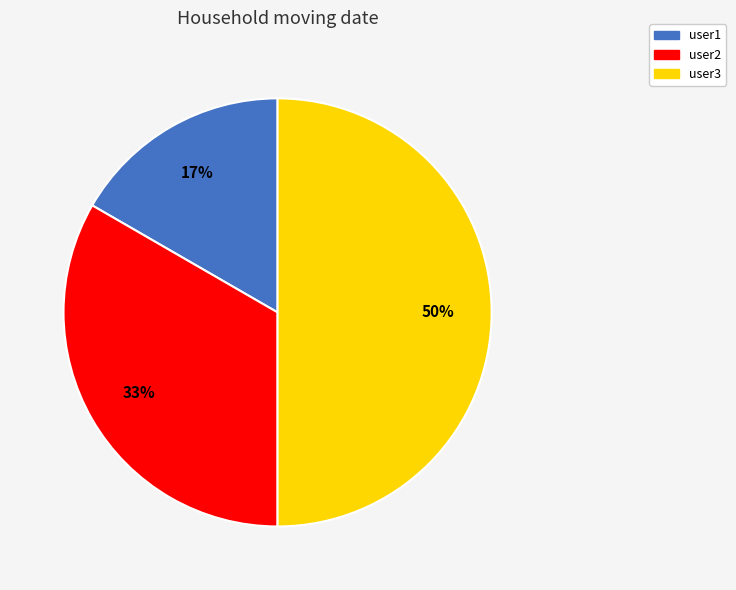

Does user1 account for over 50% of the chart?

No